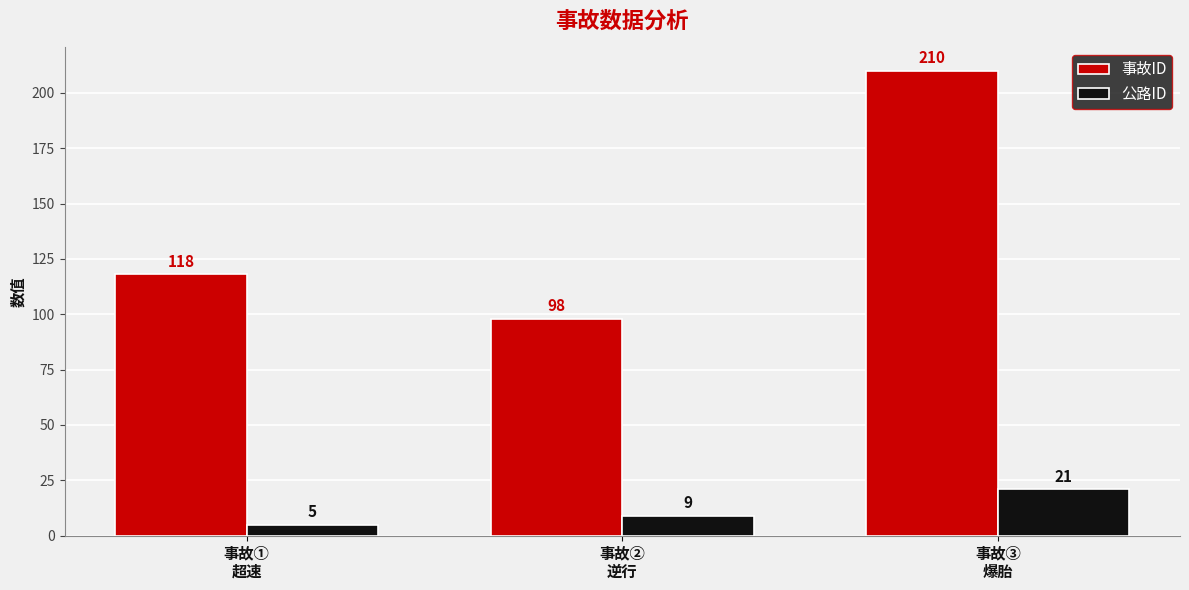

True or false: 事故ID has a value of 323 at 事故③
爆胎.

False